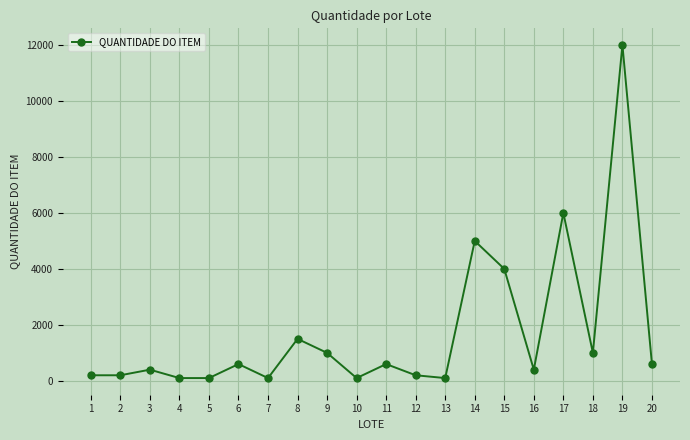

True or false: the data shows 400 at 3.

True